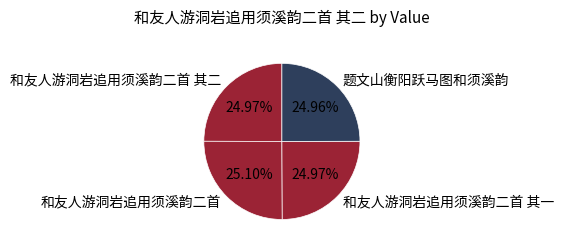

Is 和友人游洞岩追用须溪韵二首 the majority of the pie?

No